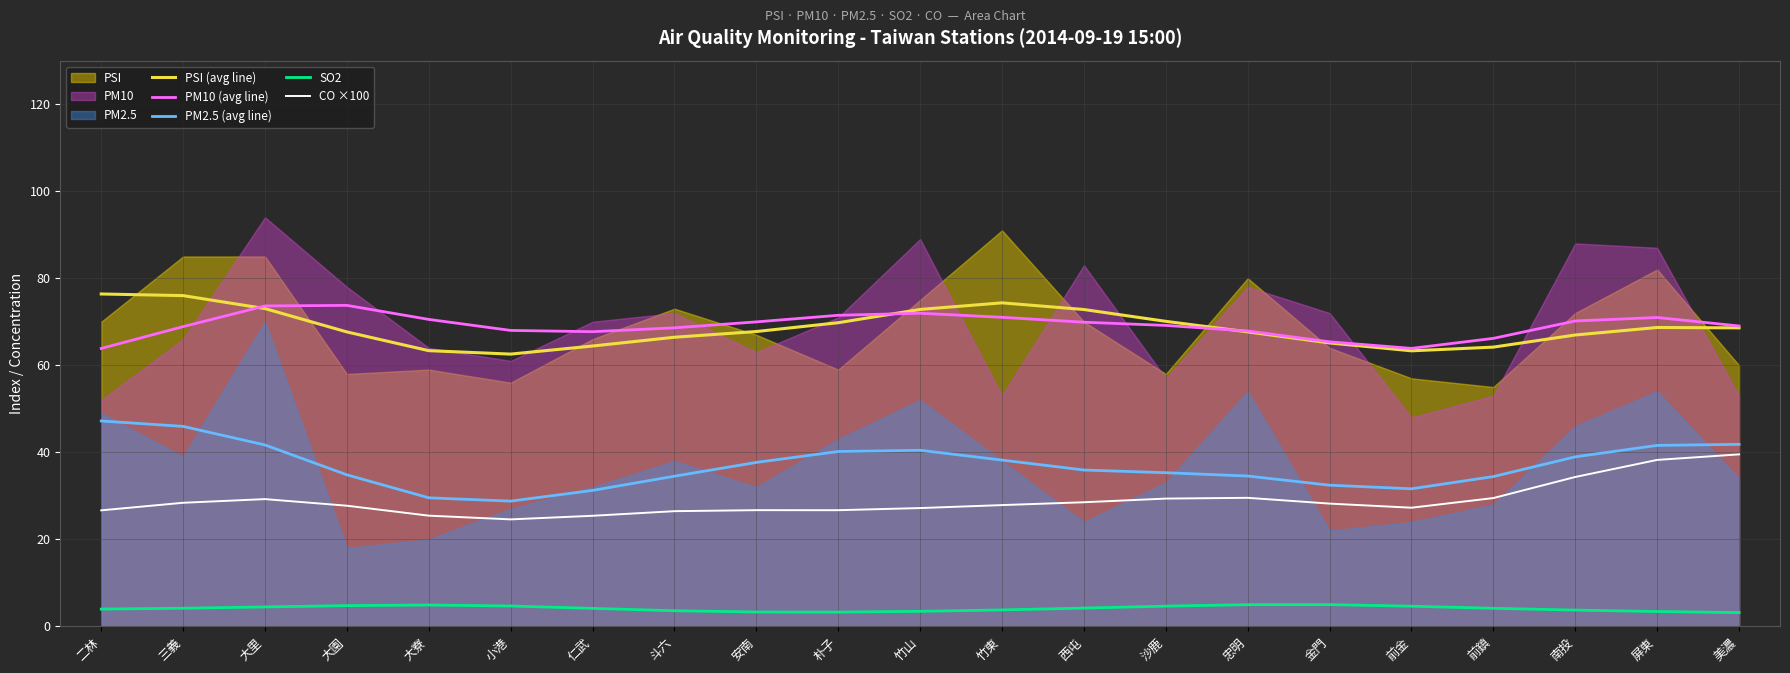

What is the difference between the second highest and minimum values in the PSI (avg line) series?

13.4